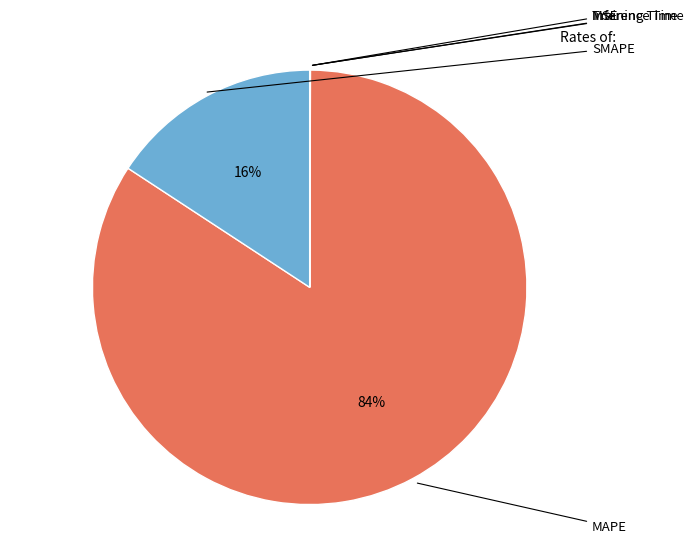

To the nearest percent, what is the average slice percentage?

20%